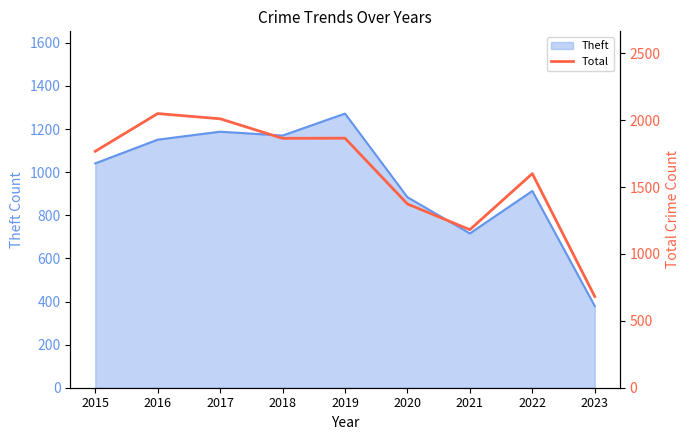

Reading left to right, extract all data points from this chart.

2015=1768	2016=2050	2017=2011	2018=1865	2019=1866	2020=1374	2021=1182	2022=1601	2023=682